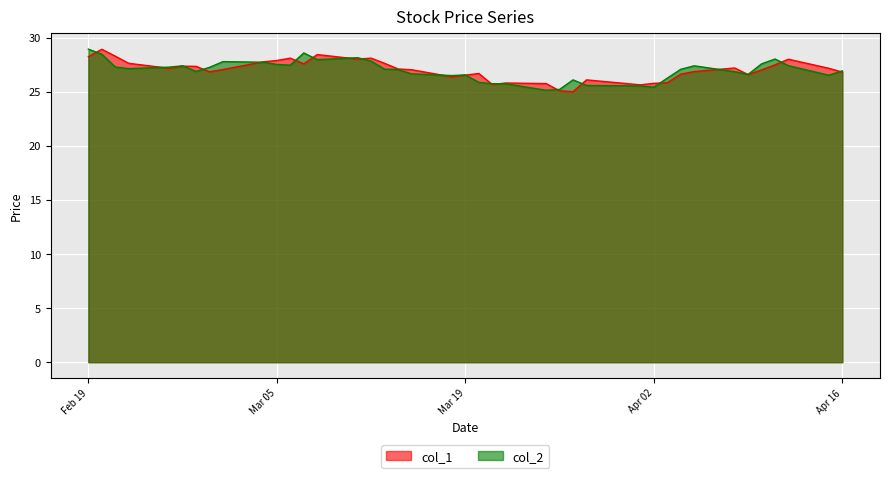

What is the greatest value displayed?

28.9